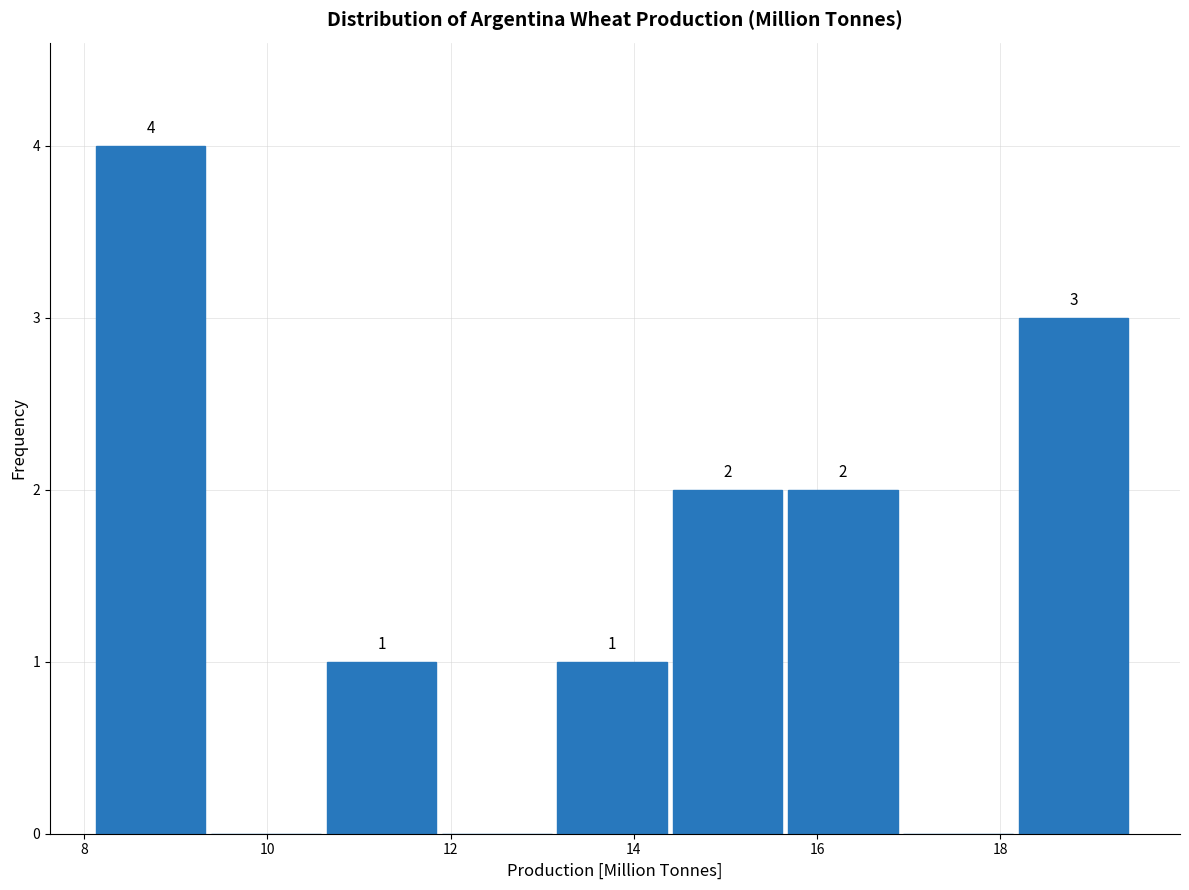

Which range on the x-axis has the tallest bar?

8.2 to 9.4